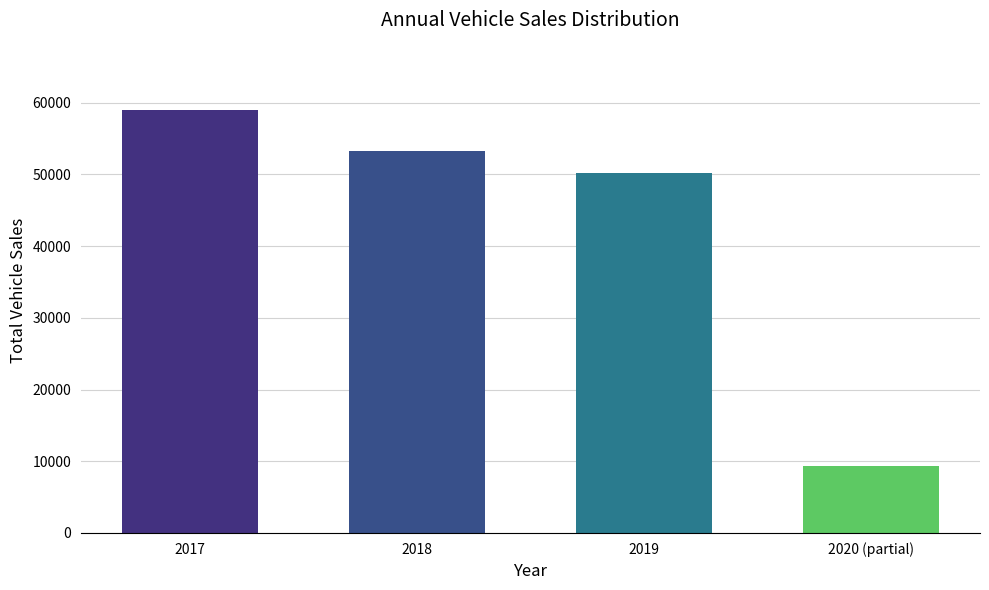

Which category has the highest value across all series?

2017